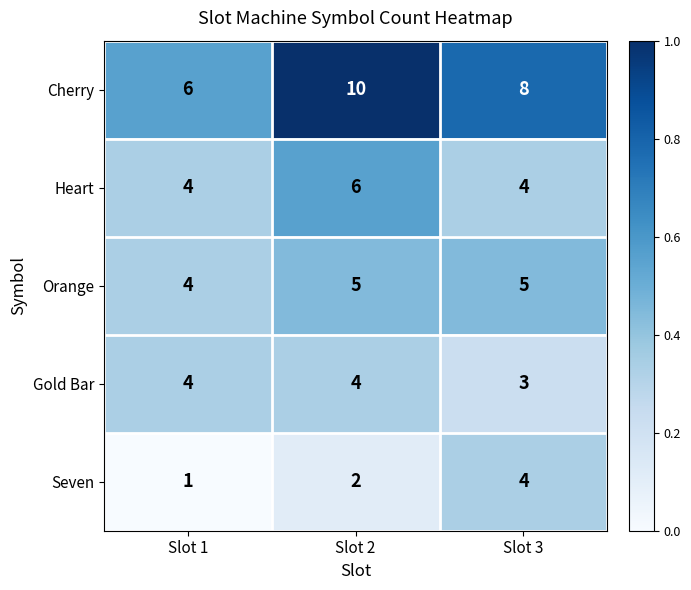

How many data points does each series have?

3